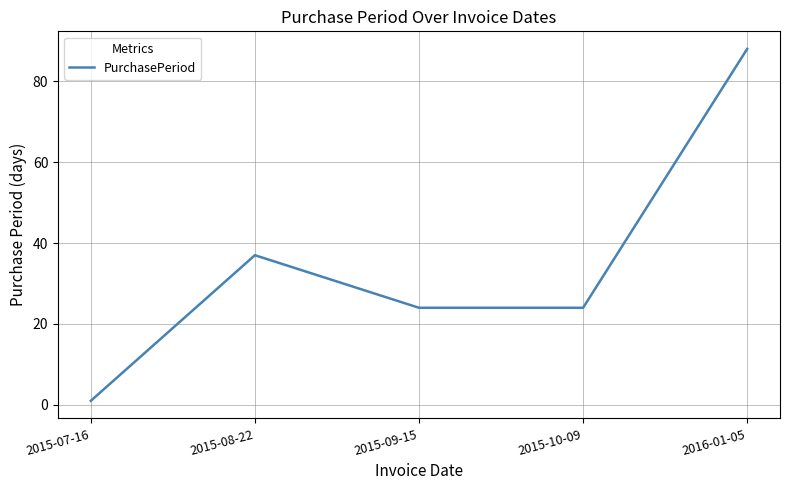

What position from the right is 2015-10-09?

2